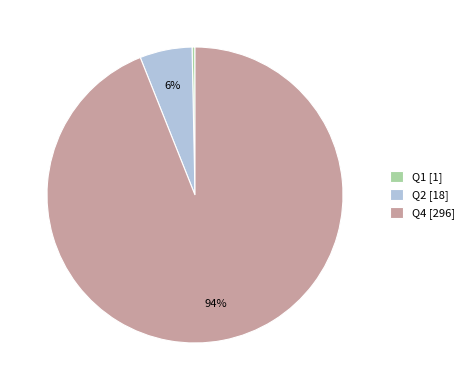

Rank the categories by value from highest to lowest.

Q4, Q2, Q1